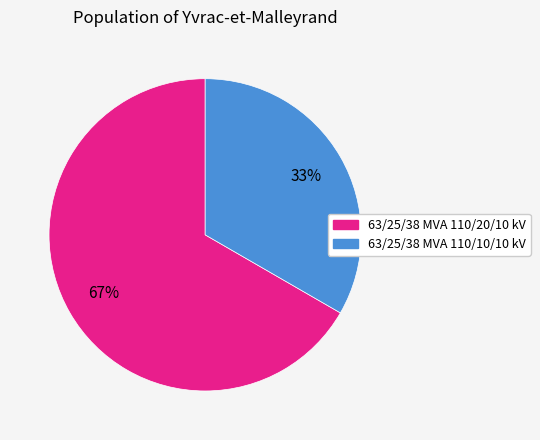

Is the sum of 63/25/38 MVA 110/10/10 kV and 63/25/38 MVA 110/20/10 kV greater than half?

Yes